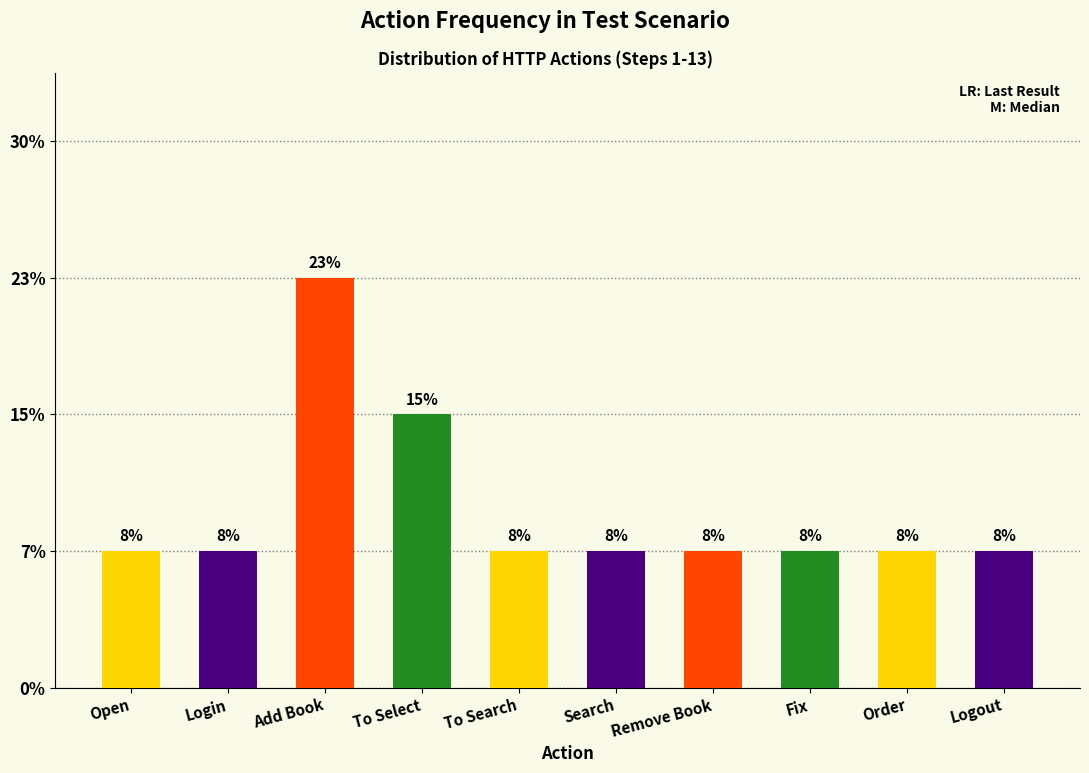

Does the chart contain any negative values?

No